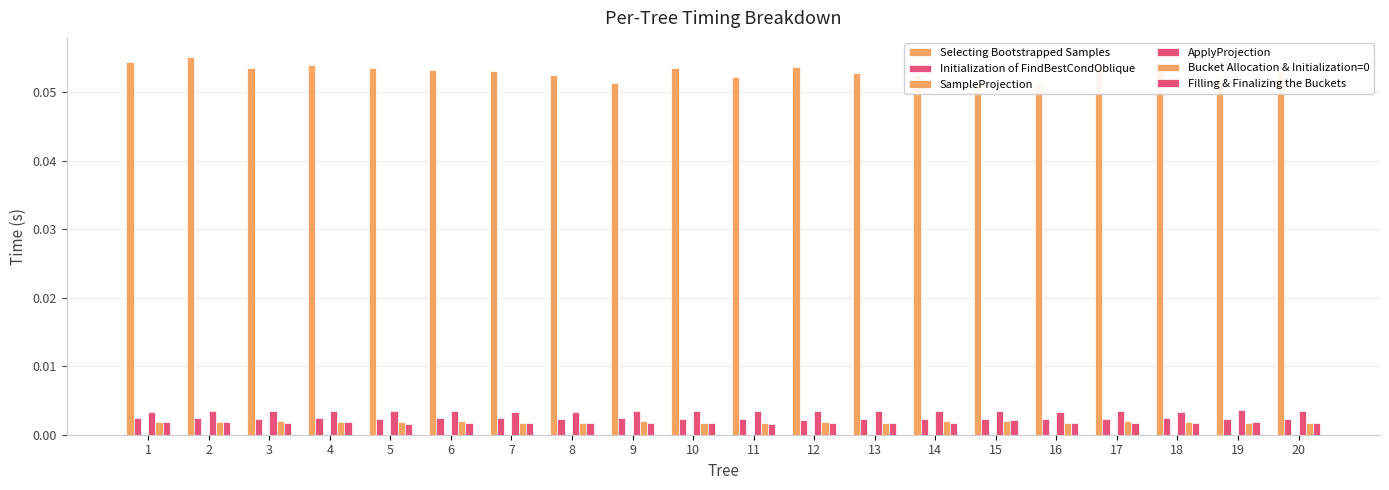

What is the spread (max minus min) of values at 17?

0.1